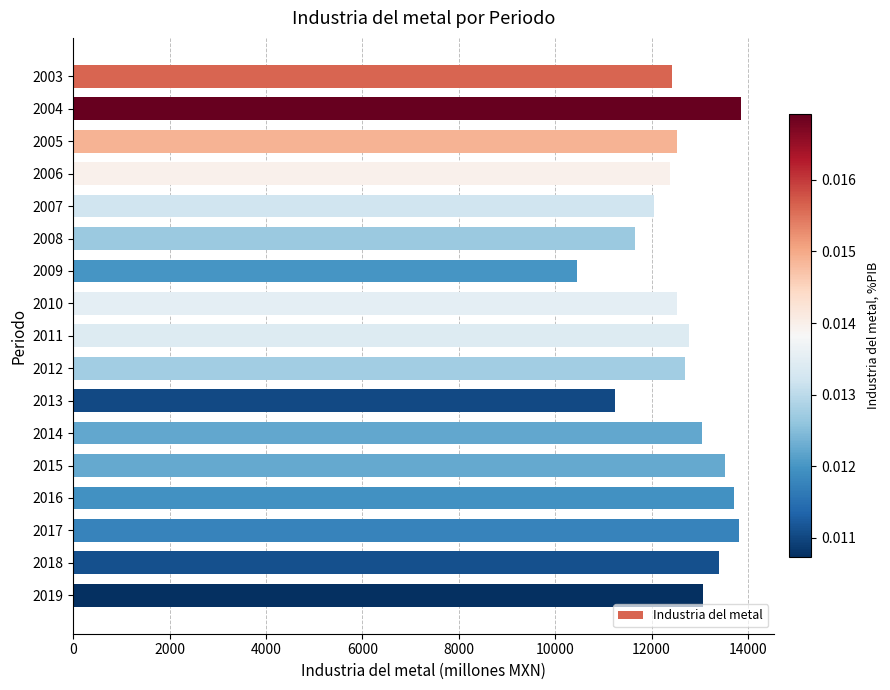

What is the ratio of the value at 2013 to the value at 2010?

0.9